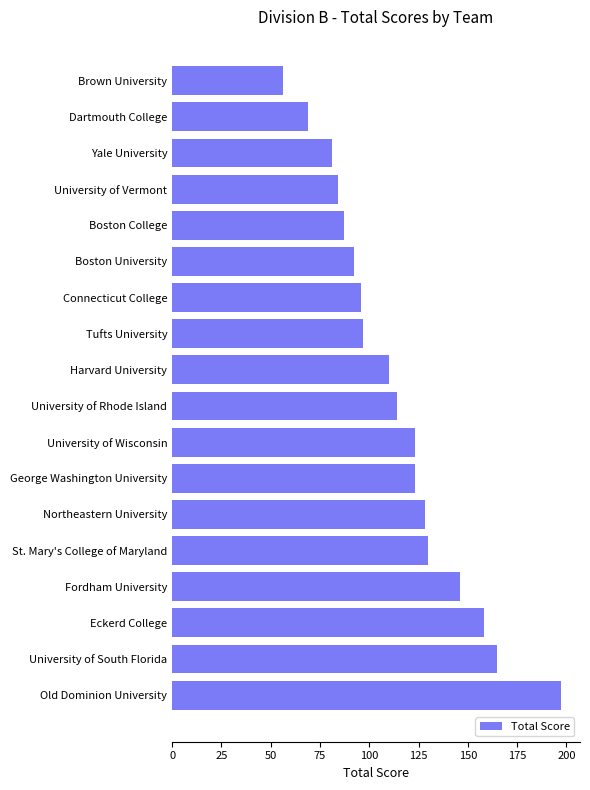

What is the change in value from University of Wisconsin to Connecticut College?

-27